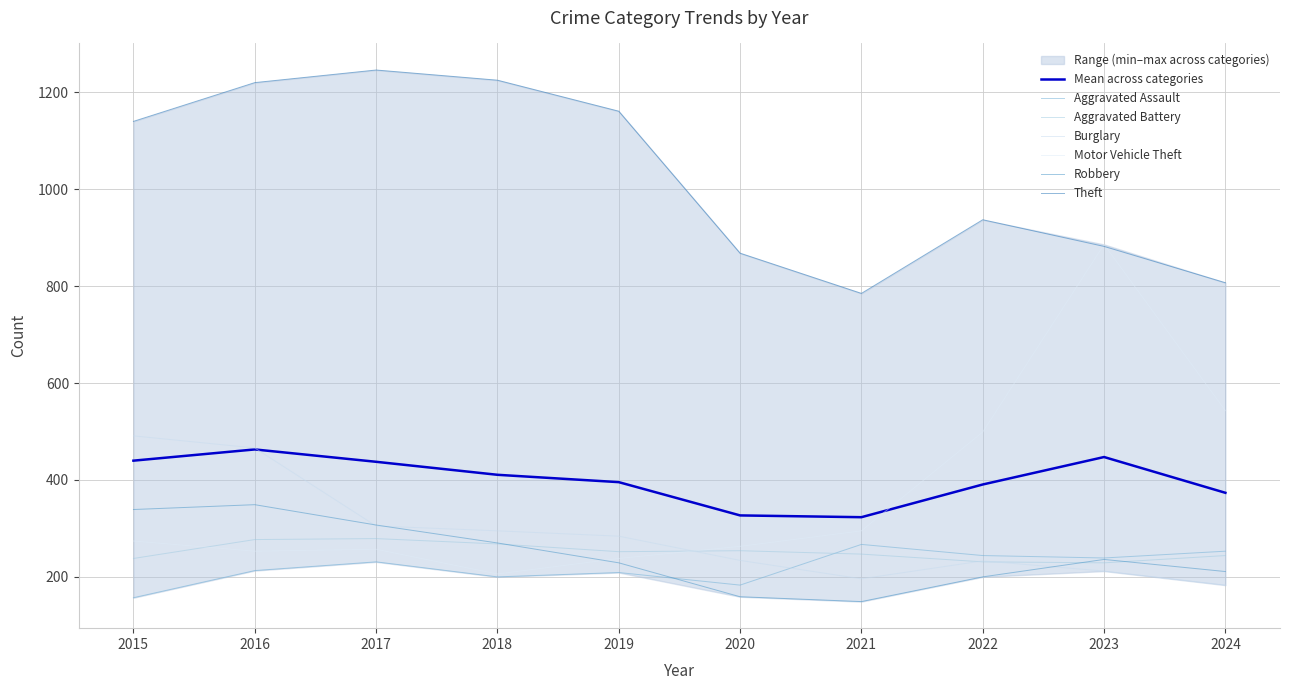

At how many categories does at least one series exceed 216?

10